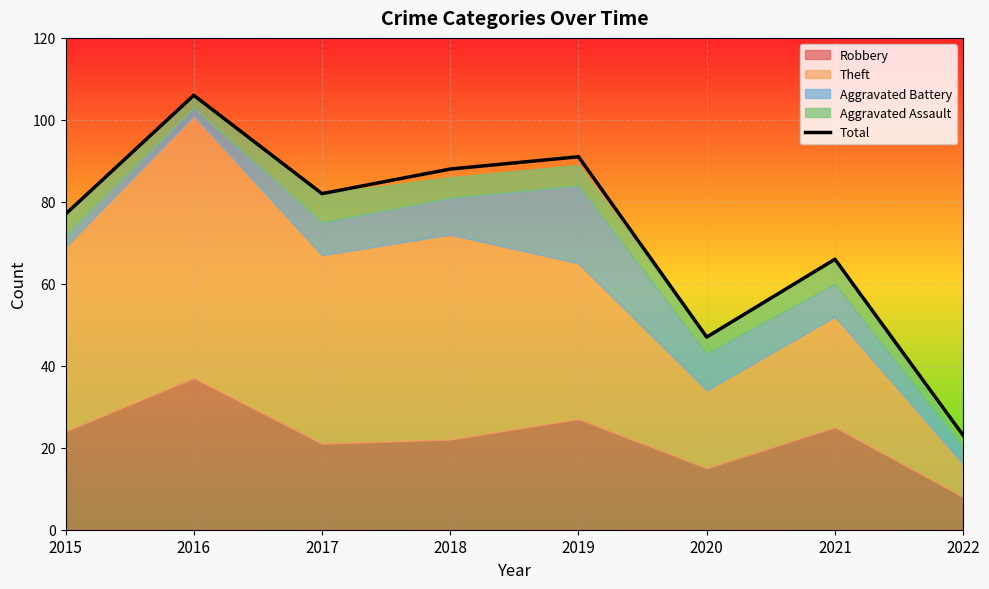

Reading right to left, extract all data points from this chart.

23	66	47	91	88	82	106	77